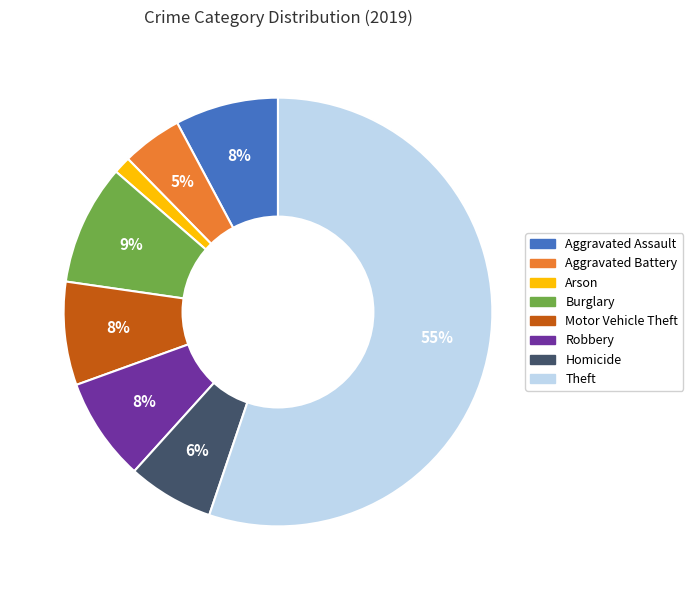

To the nearest percent, what is the difference between the largest and smallest slice percentages?

54%